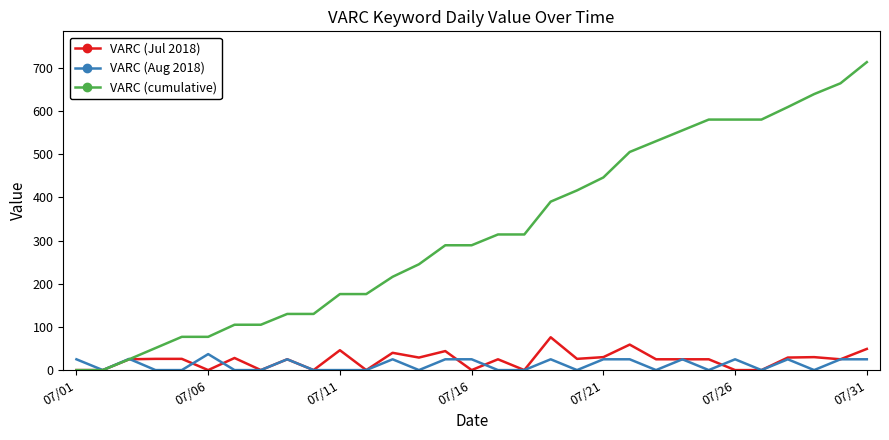

What is the maximum value for VARC (Jul 2018)?

76